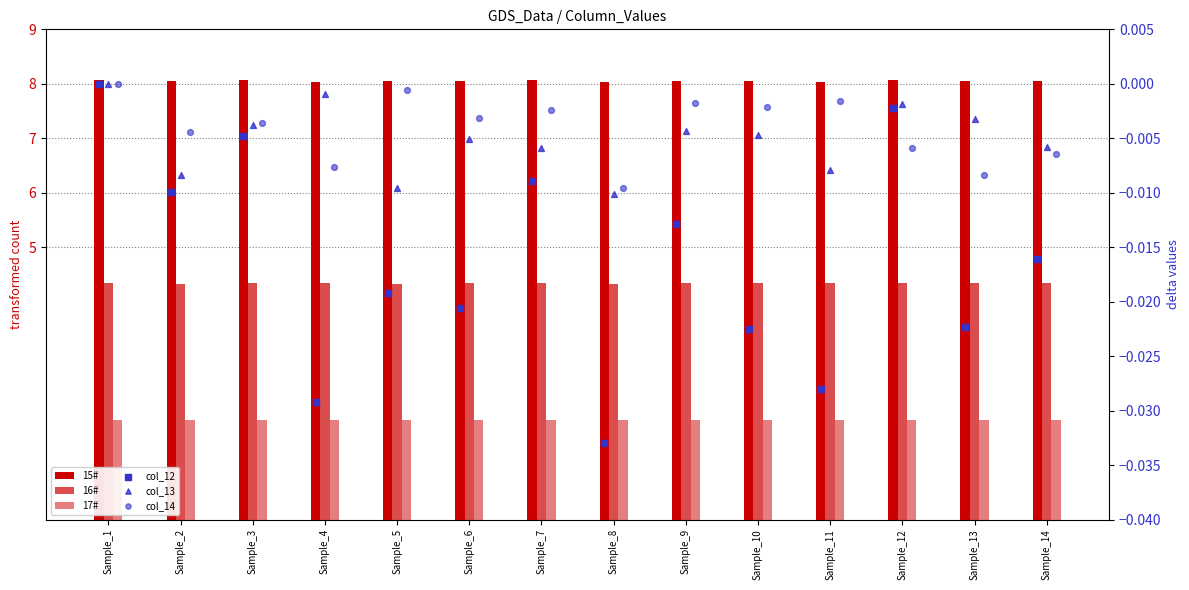

At how many categories does at least one series exceed 1?

14